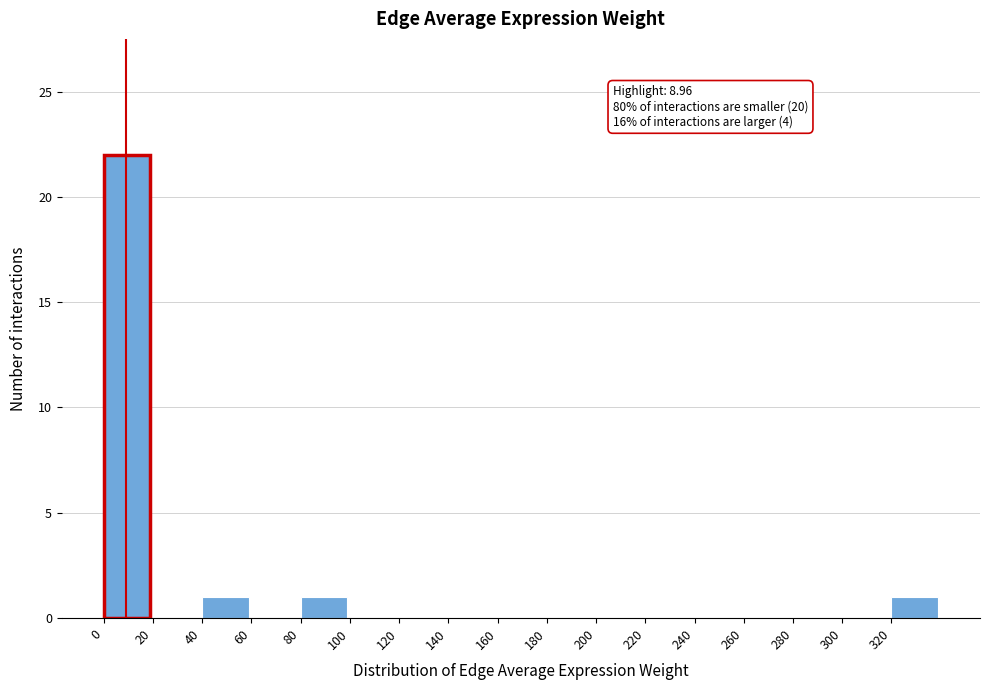

Which range on the x-axis has the tallest bar?

0 to 20